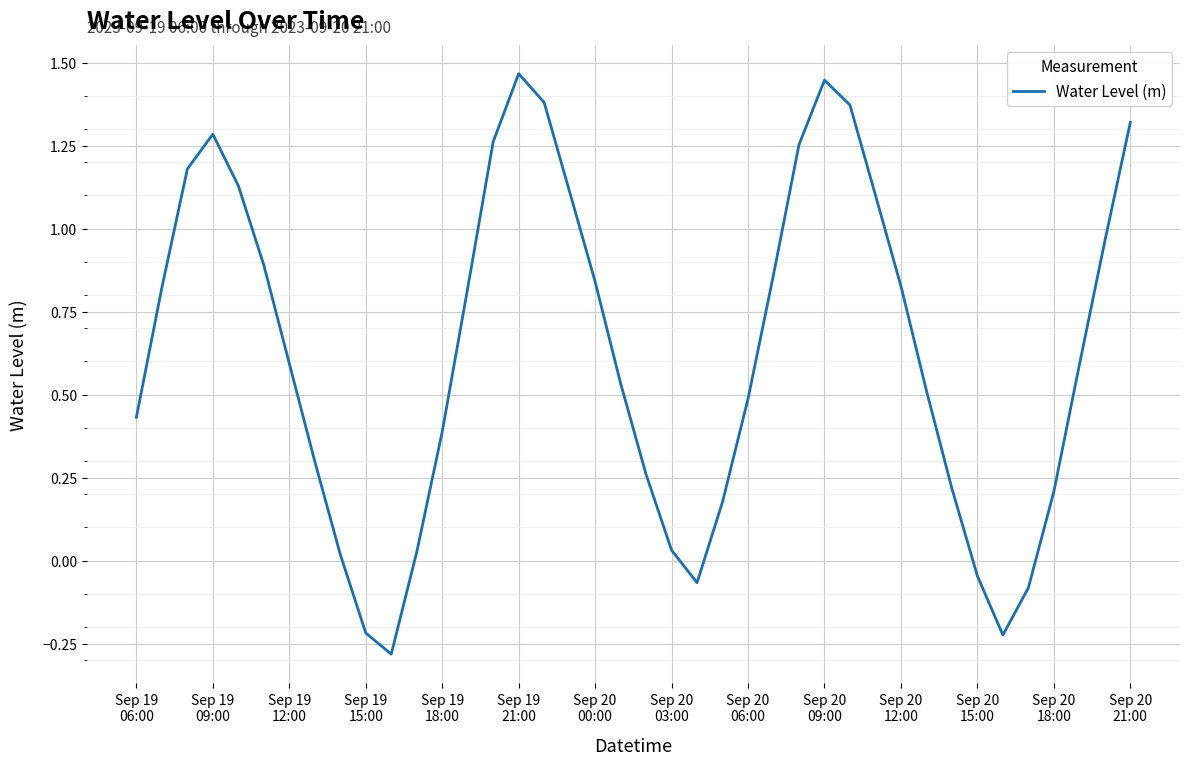

How many values are above zero?

34